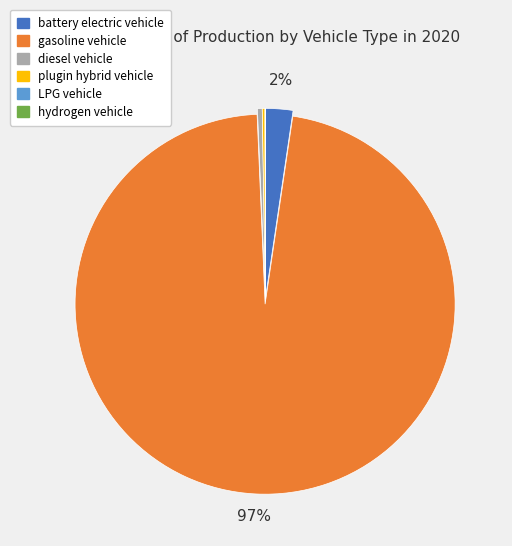

Is there any slice that represents more than half of the pie?

Yes